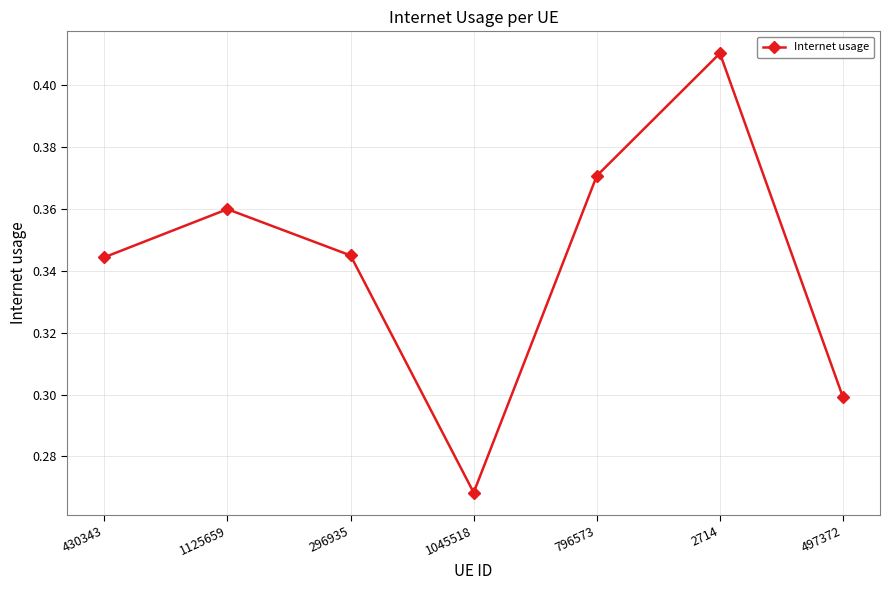

At which label is the value closest to 0?

1045518